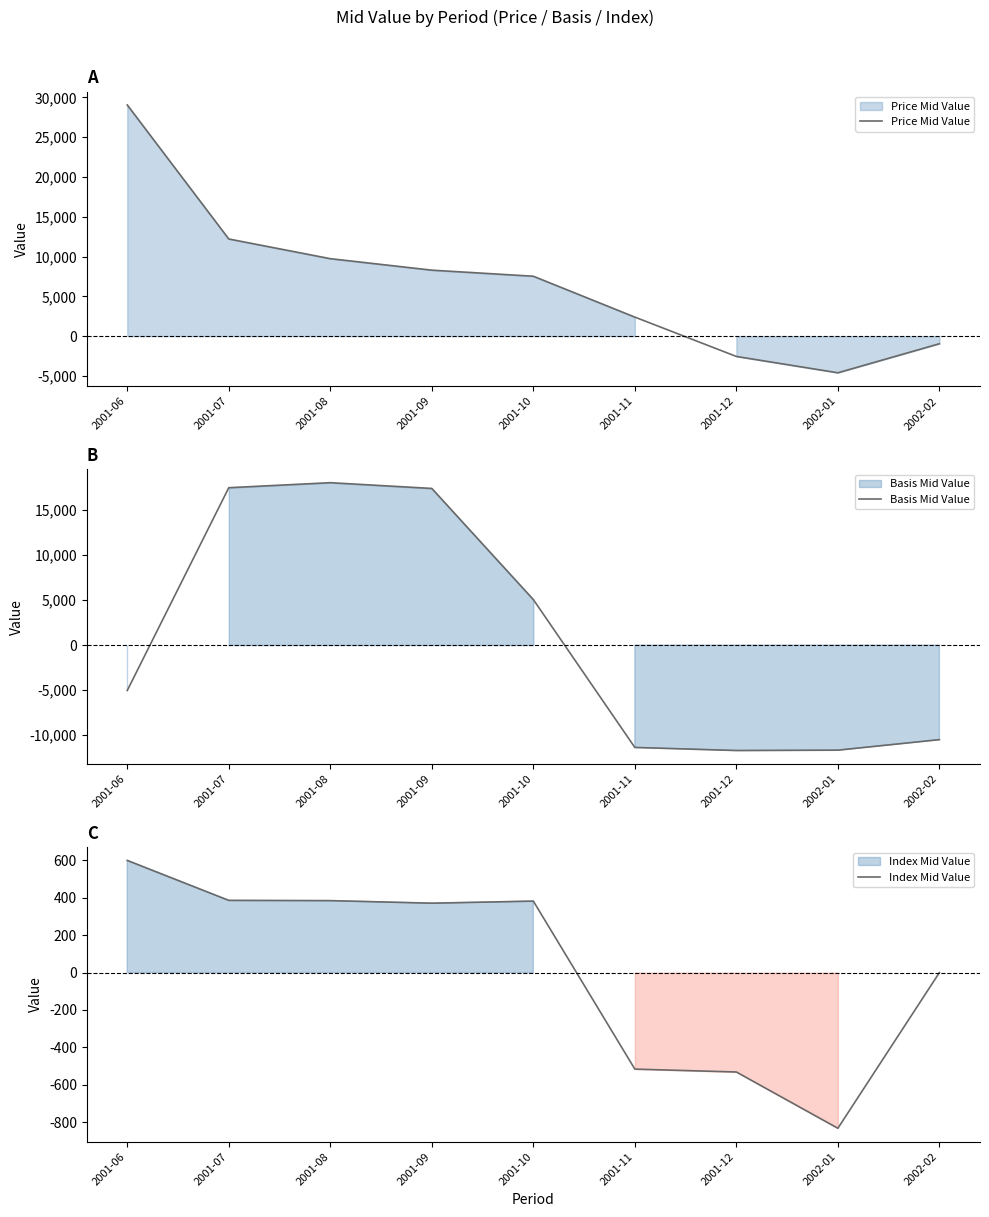

Which series has the largest total across all categories?

Price Mid Value